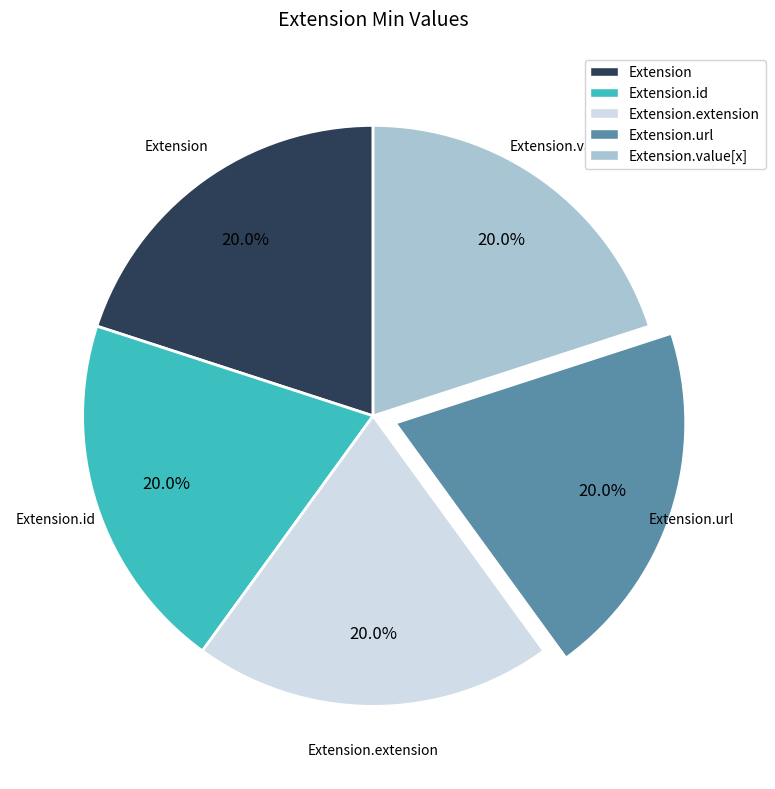

What percentage is NOT represented by Extension.value[x]?

80.0%